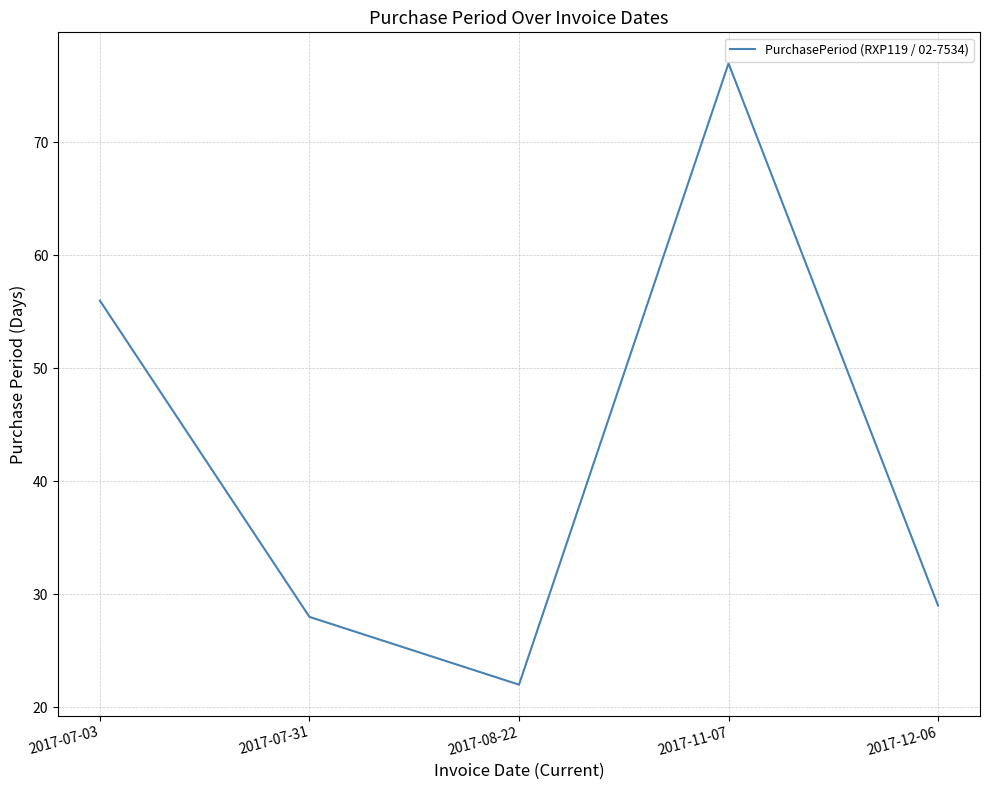

List the labels in order of value, smallest first.

2017-08-22, 2017-07-31, 2017-12-06, 2017-07-03, 2017-11-07